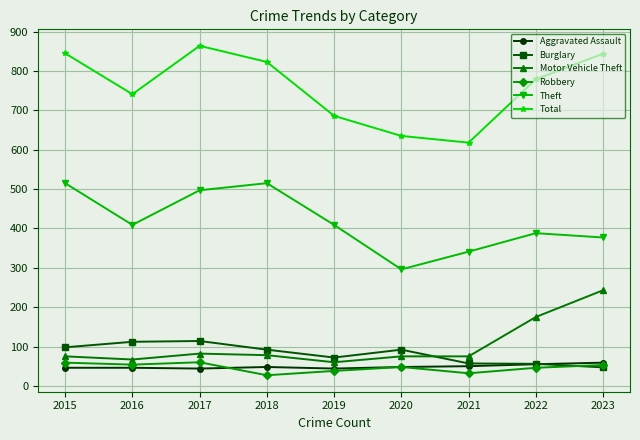

What is the greatest value displayed?

864